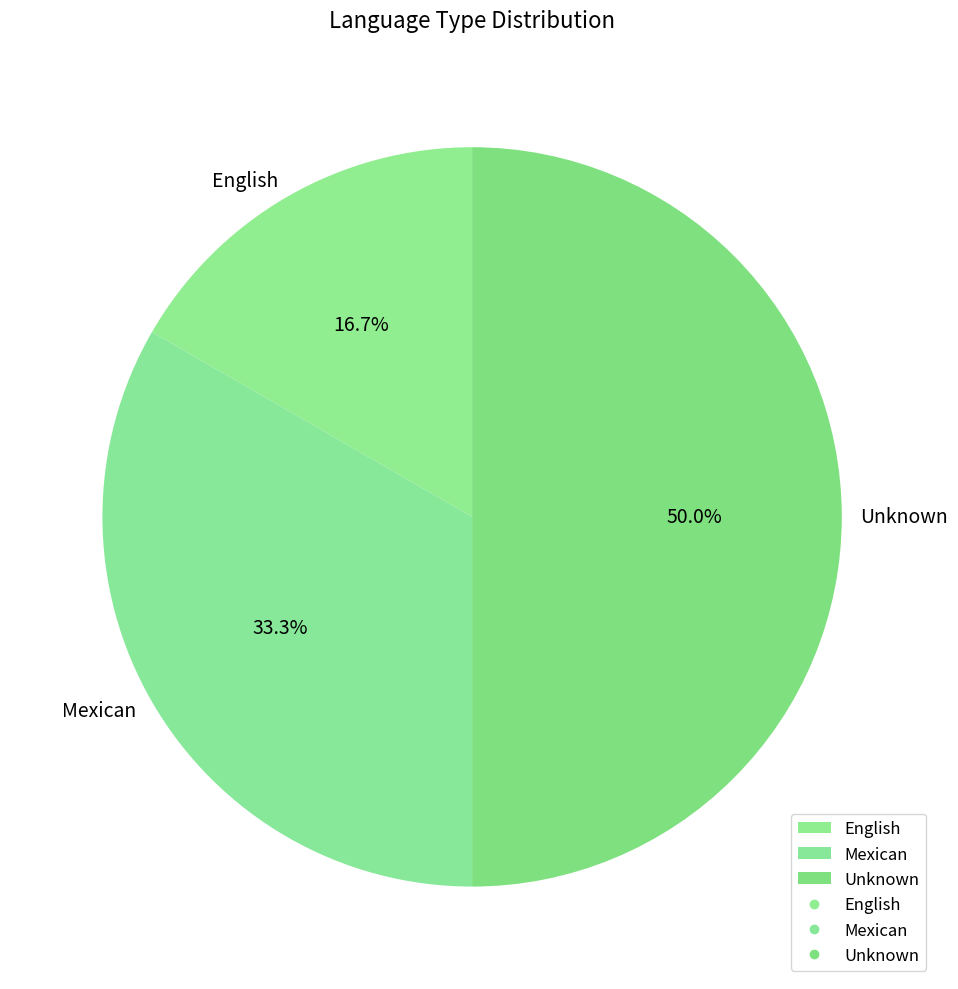

To the nearest percent, what percentage of the pie is English?

17%